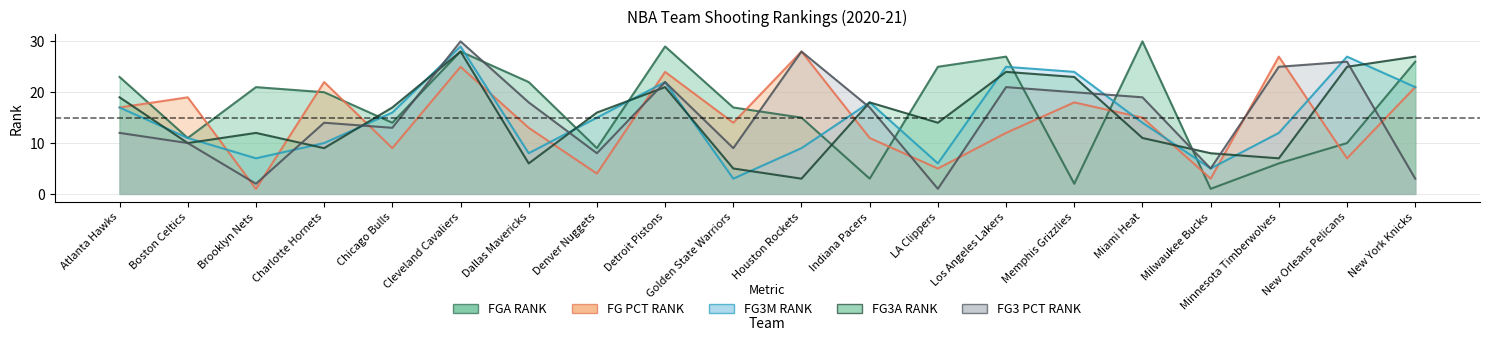

How many lines are shown in the chart?

5